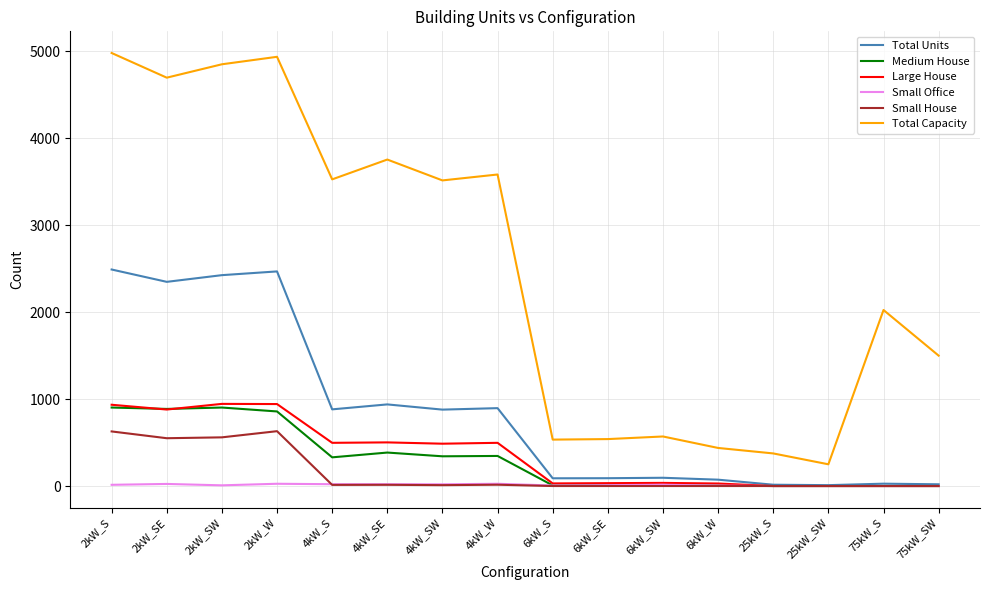

What is the lowest value of the Total Capacity series?

250